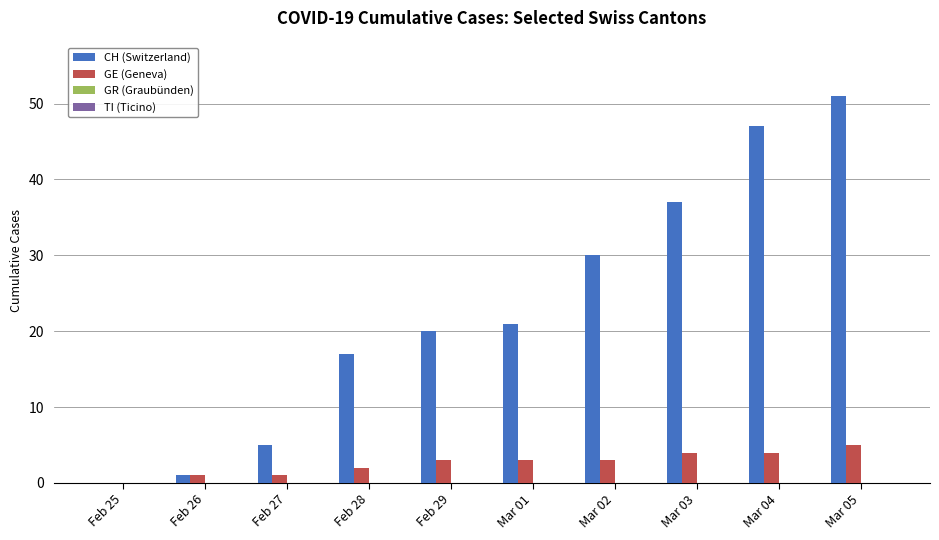

What is the greatest value displayed?

51